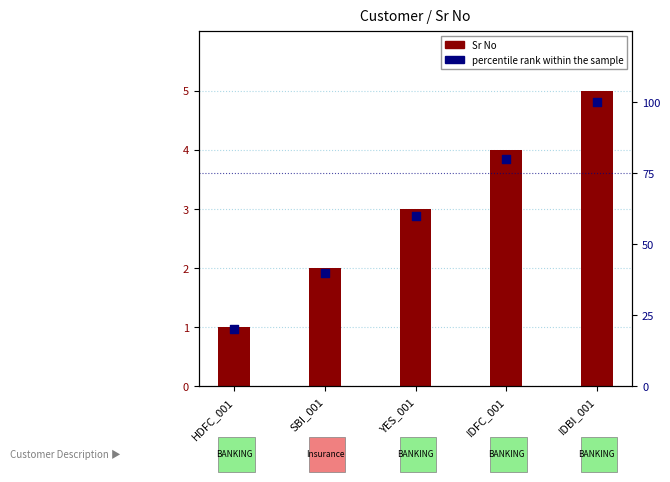

Which series has the largest total across all categories?

percentile rank within the sample